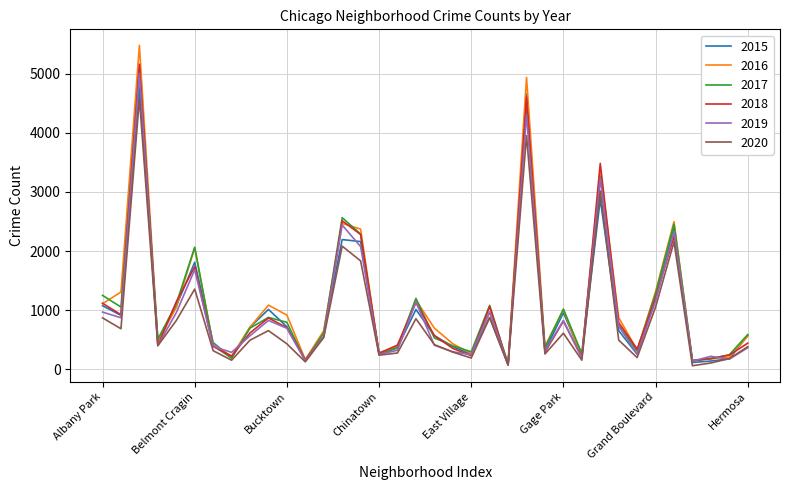

Which series has the widest spread of values?

2016